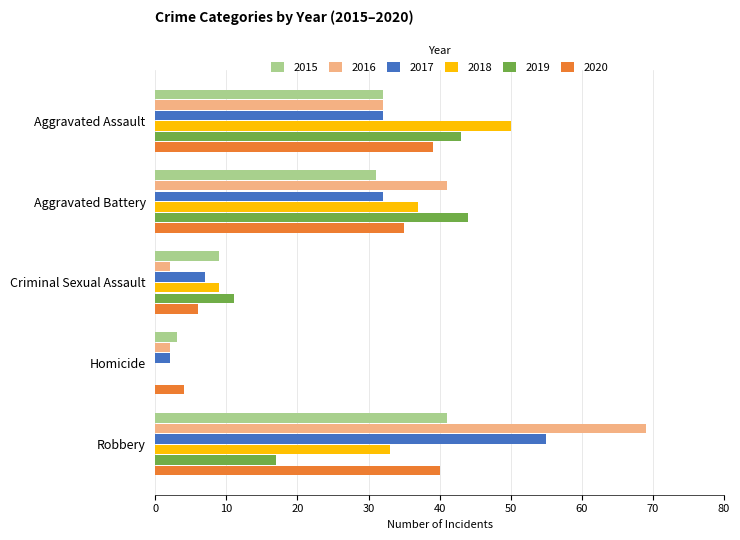

Count the number of categories in the chart.

5